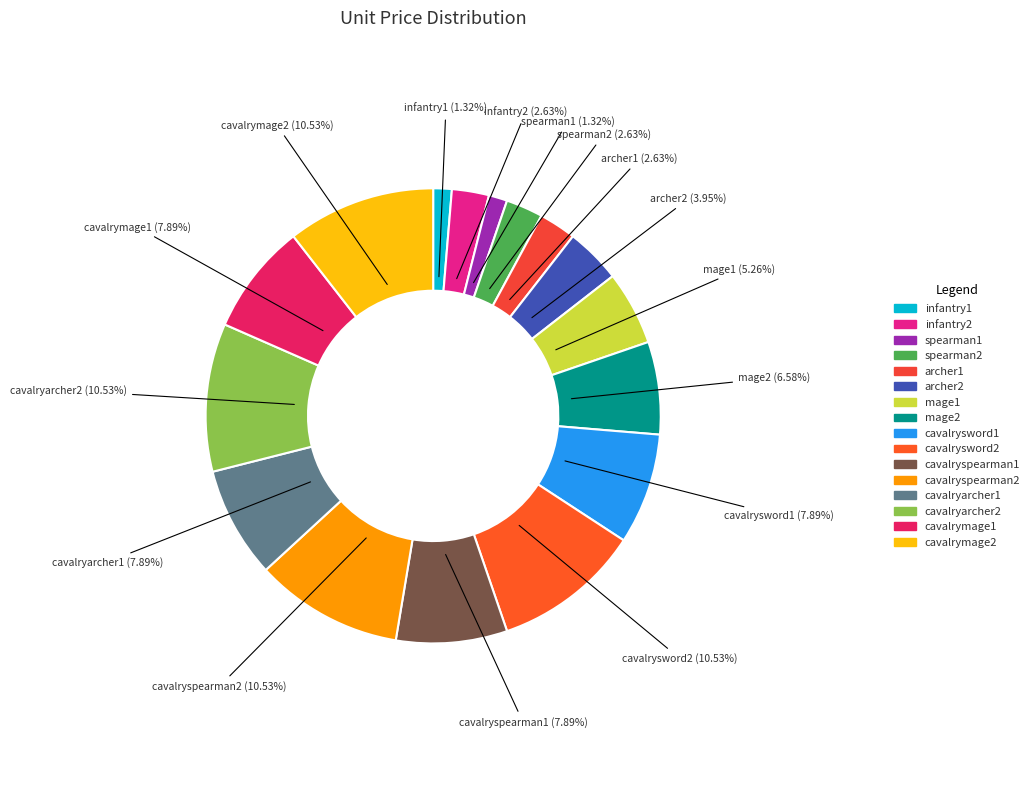

What is the ratio of the value at cavalryarcher2 to the value at infantry2?

4.0